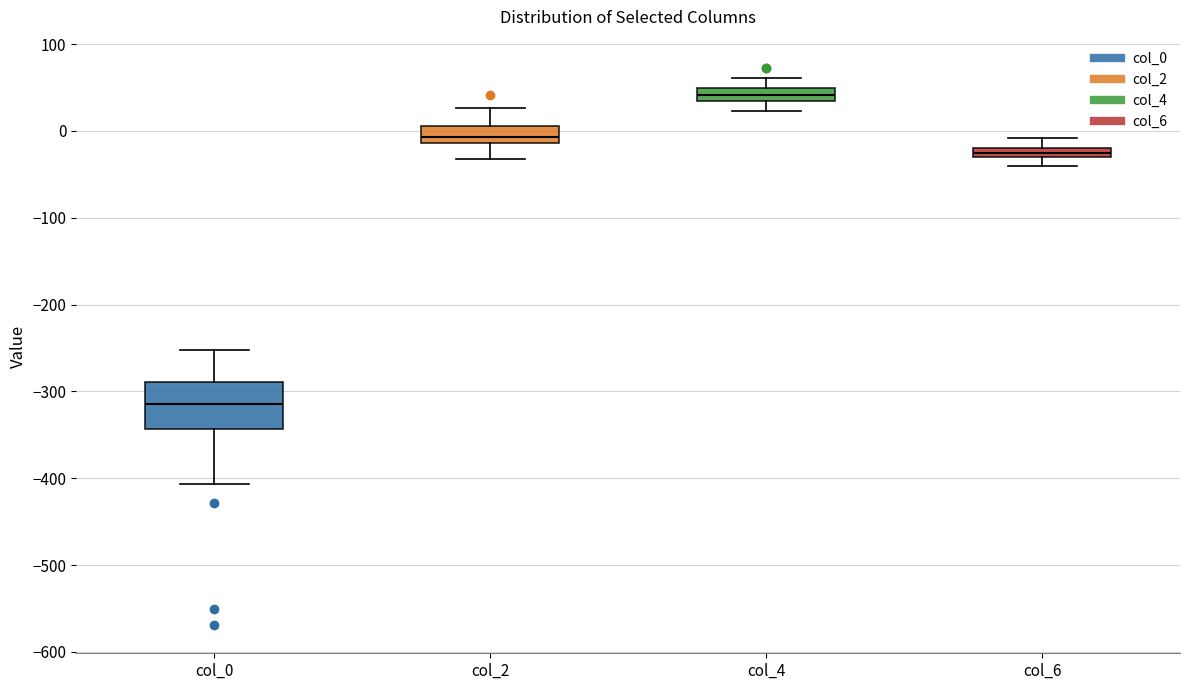

Comparing the boxes themselves (not the whiskers), which one is the tallest?

col_0